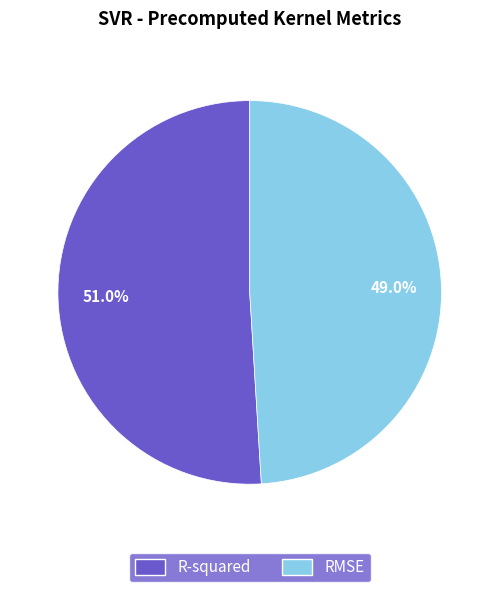

Which category has the smallest portion of the pie?

RMSE